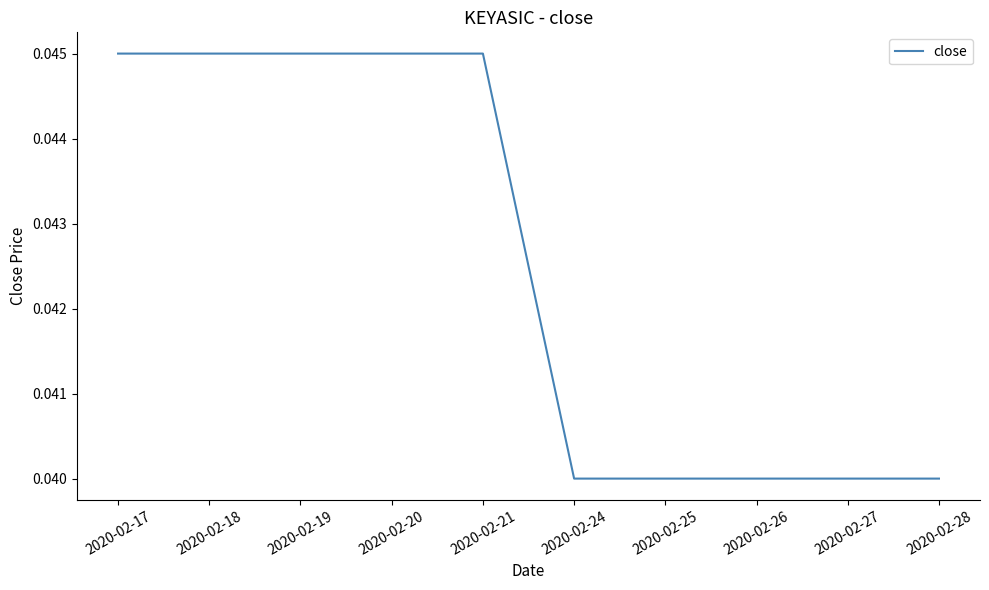

The value at 2020-02-25 is 0.1. True or false?

False